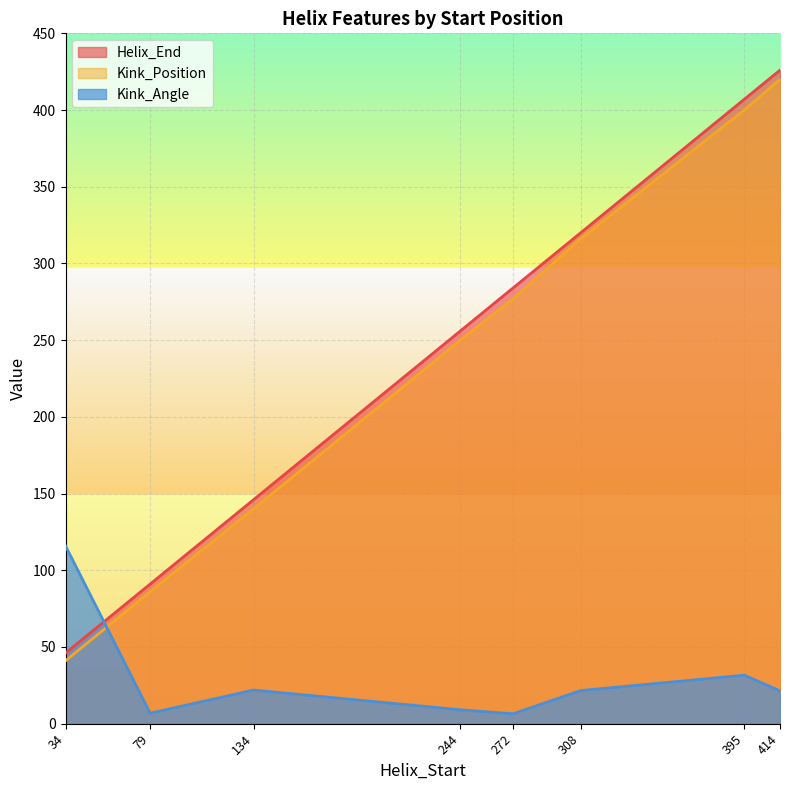

Does the chart display data point markers on the line(s)?

No